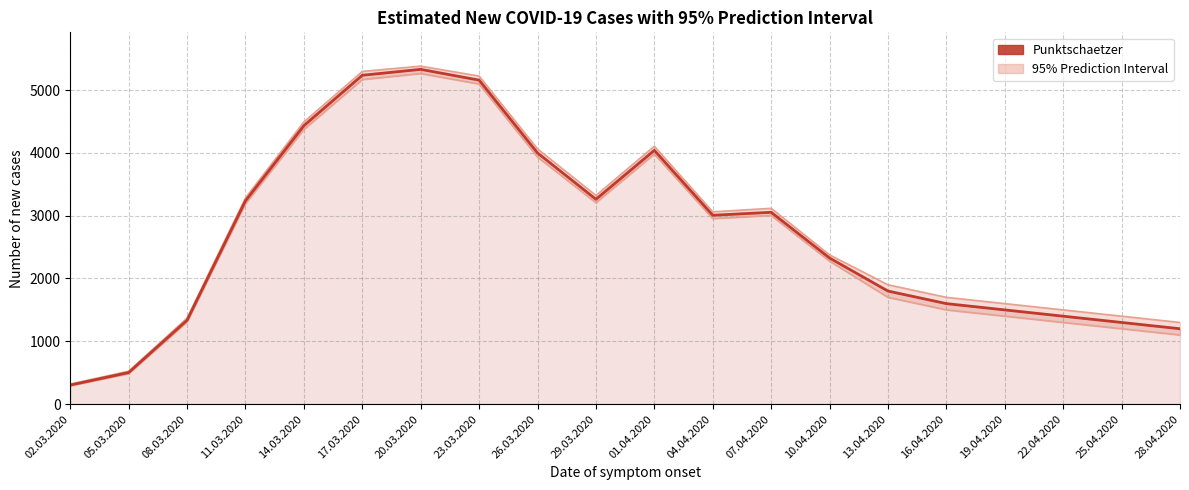

The Untere Grenze series shows 1200 at 25.04.2020. True or false?

True